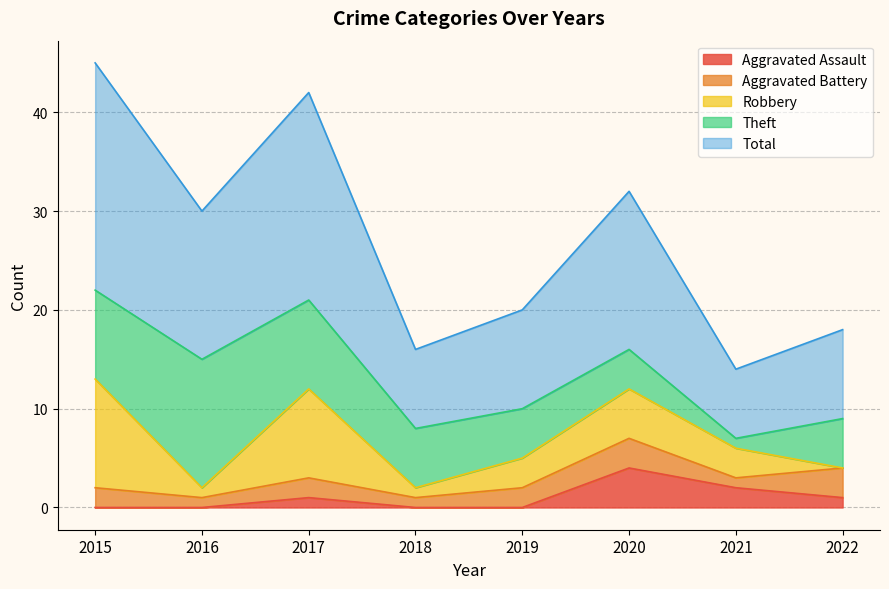

What is the total value across all series at 2020?

32